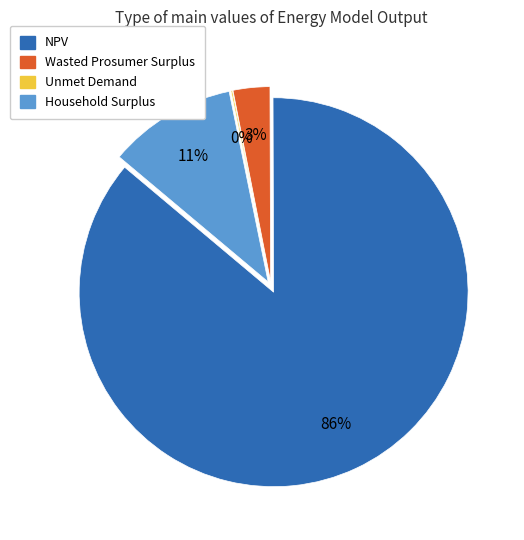

Combined, do NPV and Household Surplus account for over 50%?

Yes